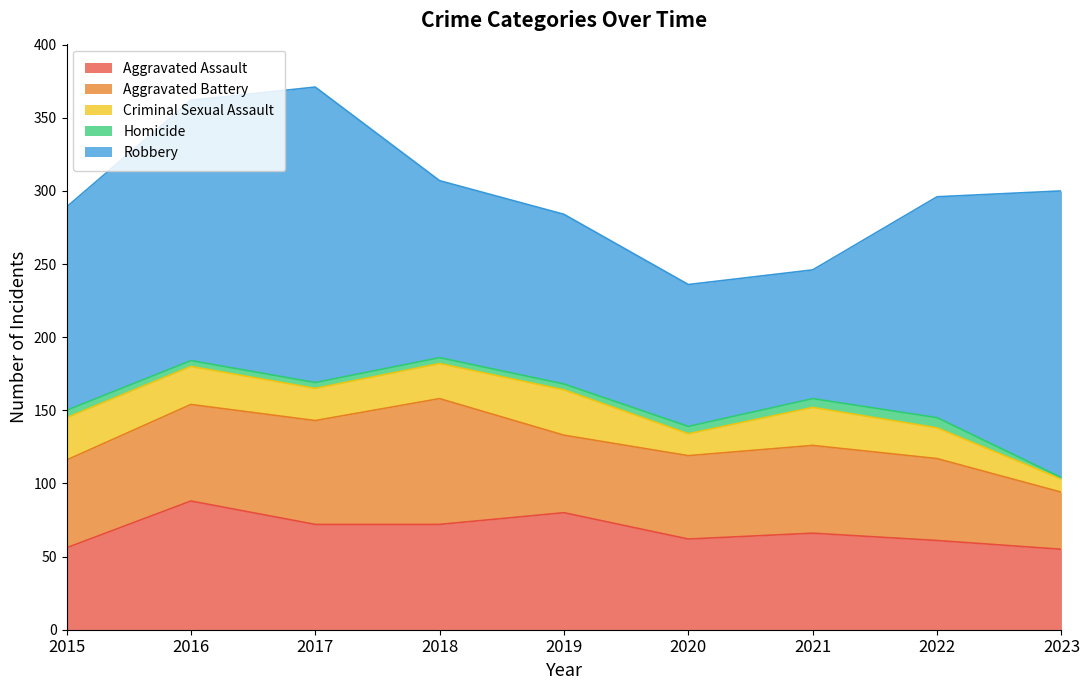

What is the value of the Aggravated Assault point at the 6th from the left?

62